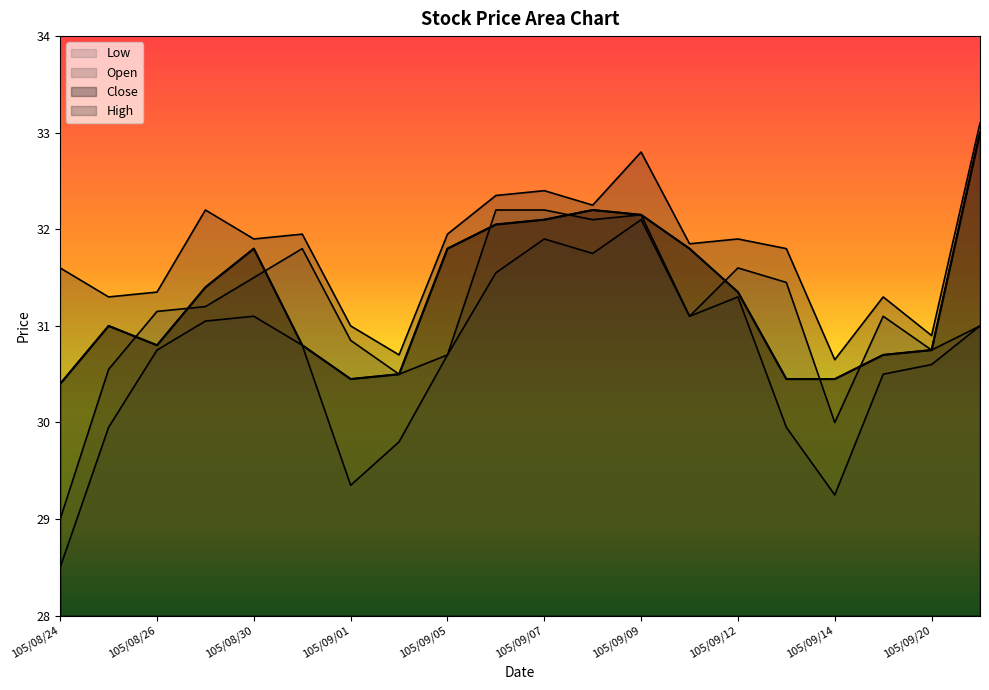

What is the average value of the Close series?

31.3